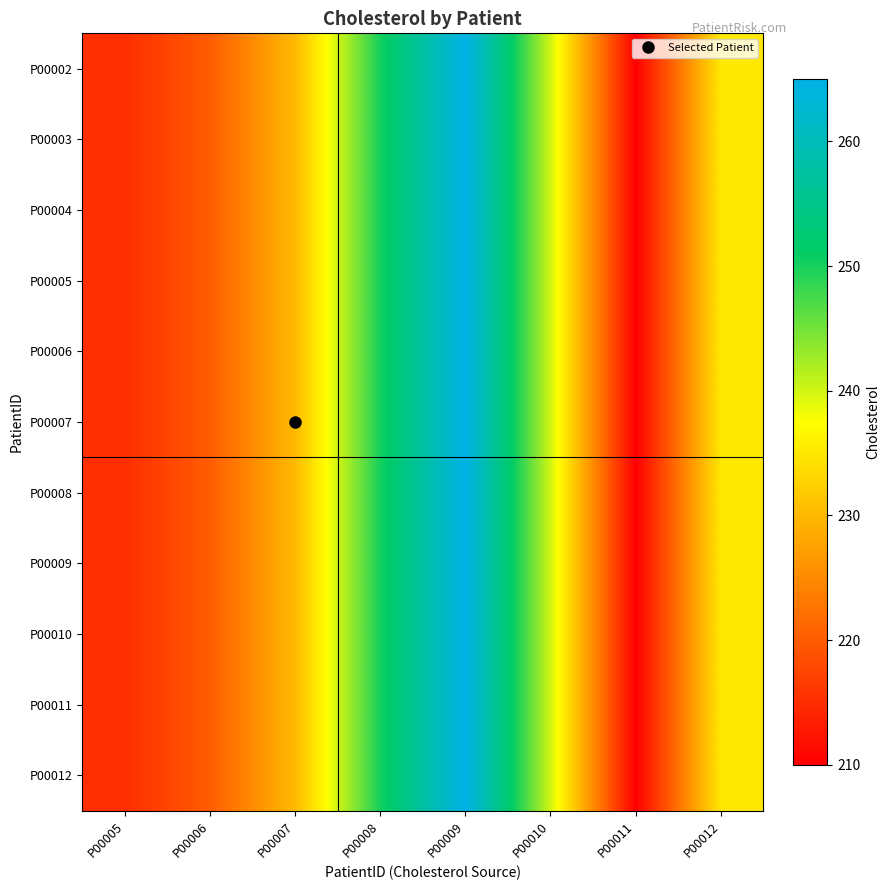

Reading left to right, what are all the values shown in this chart?

P00002: P00005=215	P00006=220	P00007=230	P00008=250	P00009=265	P00010=240	P00011=210	P00012=235
P00003: P00005=215	P00006=220	P00007=230	P00008=250	P00009=265	P00010=240	P00011=210	P00012=235
P00004: P00005=215	P00006=220	P00007=230	P00008=250	P00009=265	P00010=240	P00011=210	P00012=235
P00005: P00005=215	P00006=220	P00007=230	P00008=250	P00009=265	P00010=240	P00011=210	P00012=235
P00006: P00005=215	P00006=220	P00007=230	P00008=250	P00009=265	P00010=240	P00011=210	P00012=235
P00007: P00005=215	P00006=220	P00007=230	P00008=250	P00009=265	P00010=240	P00011=210	P00012=235
P00008: P00005=215	P00006=220	P00007=230	P00008=250	P00009=265	P00010=240	P00011=210	P00012=235
P00009: P00005=215	P00006=220	P00007=230	P00008=250	P00009=265	P00010=240	P00011=210	P00012=235
P00010: P00005=215	P00006=220	P00007=230	P00008=250	P00009=265	P00010=240	P00011=210	P00012=235
P00011: P00005=215	P00006=220	P00007=230	P00008=250	P00009=265	P00010=240	P00011=210	P00012=235
P00012: P00005=215	P00006=220	P00007=230	P00008=250	P00009=265	P00010=240	P00011=210	P00012=235